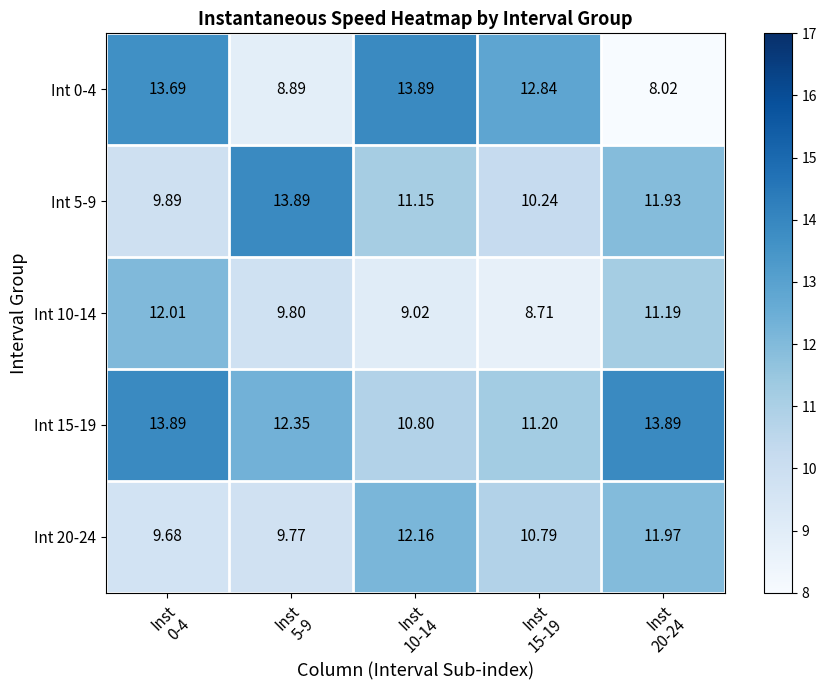

What is the difference between the maximum and minimum values in the Int 15-19 series?

3.1